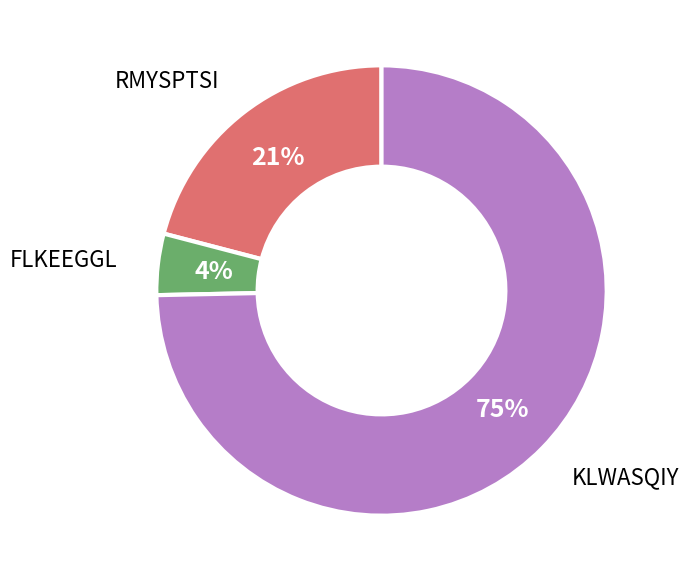

How many slices are in this pie chart?

3